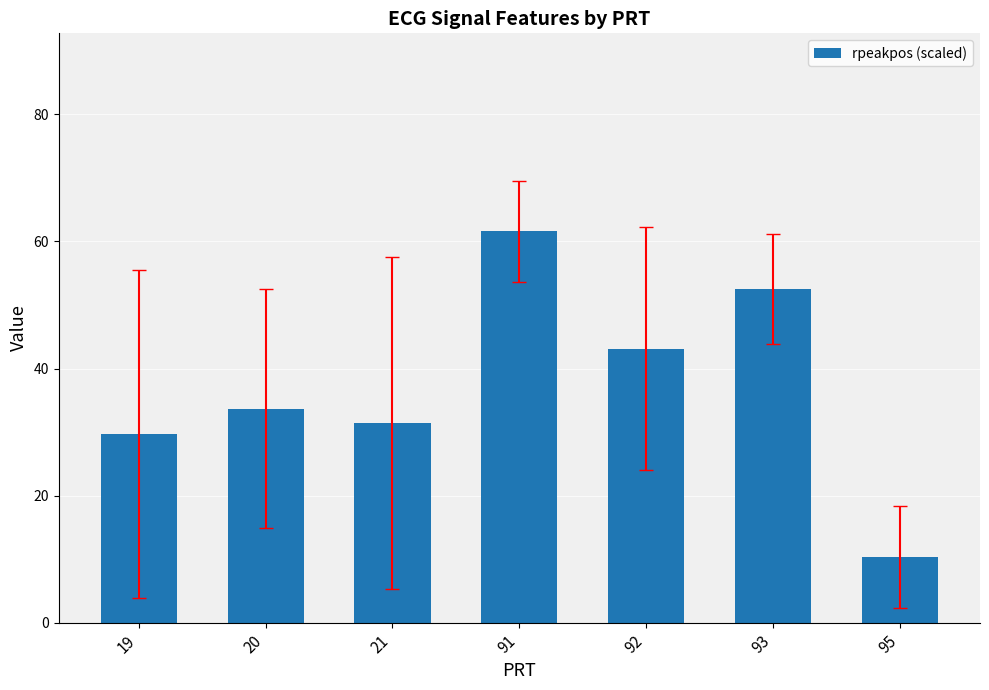

What is the average value?

37.5